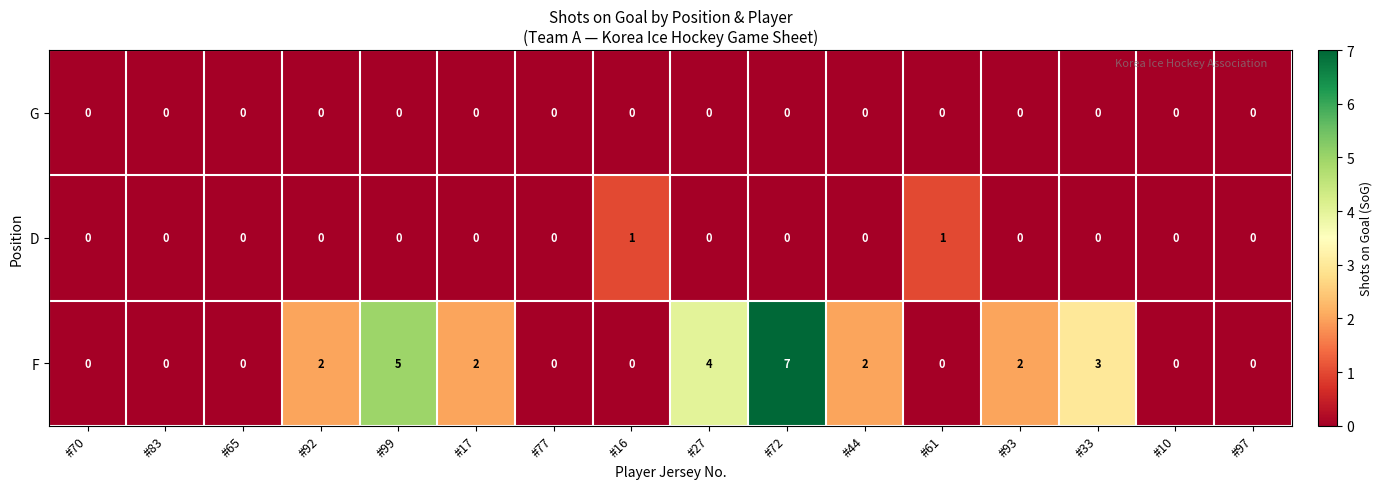

What is the greatest value displayed?

7